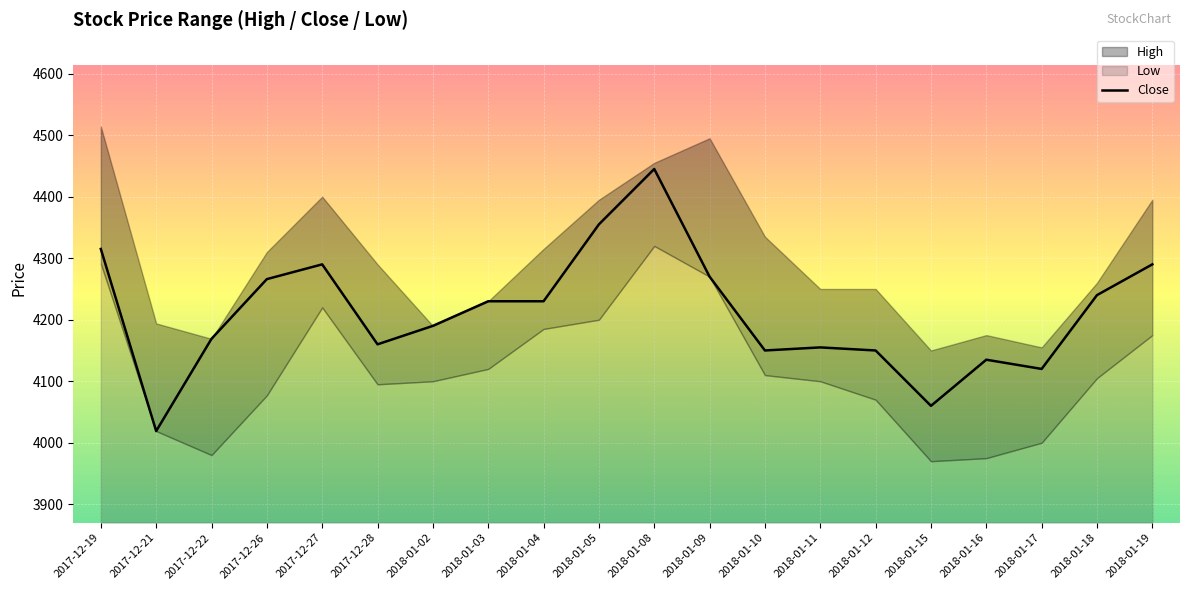

What is the sum of all values?

84239